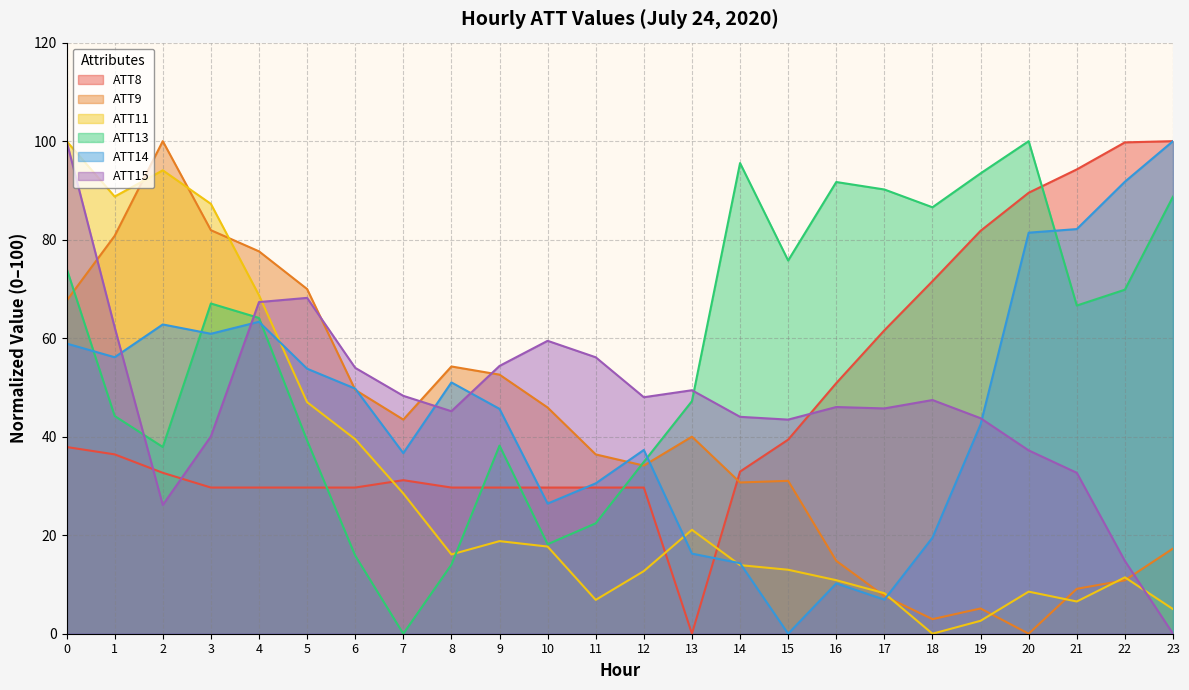

How many distinct data groups are displayed?

6